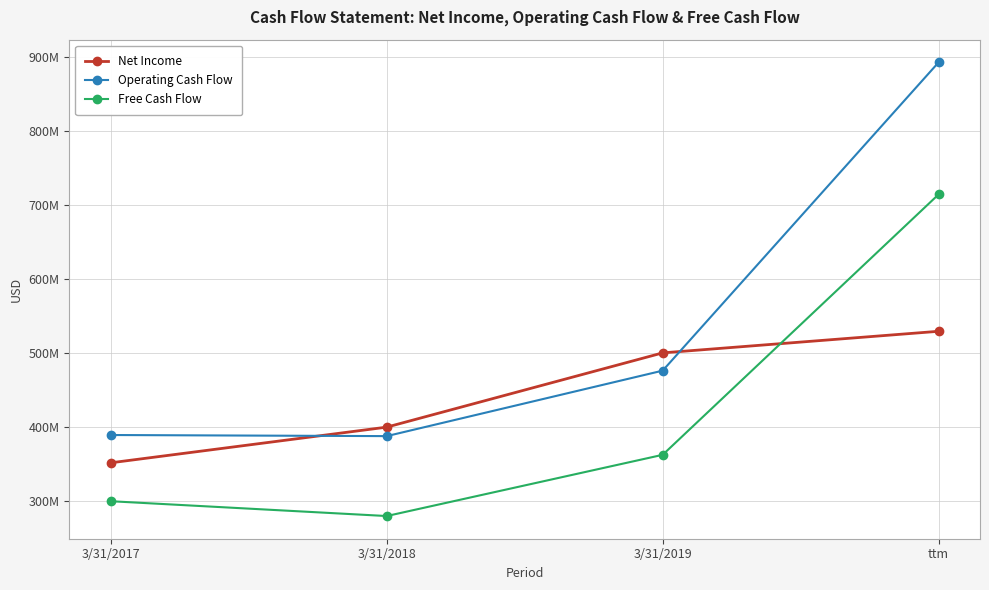

Where is the first local minimum for Operating Cash Flow?

3/31/2018